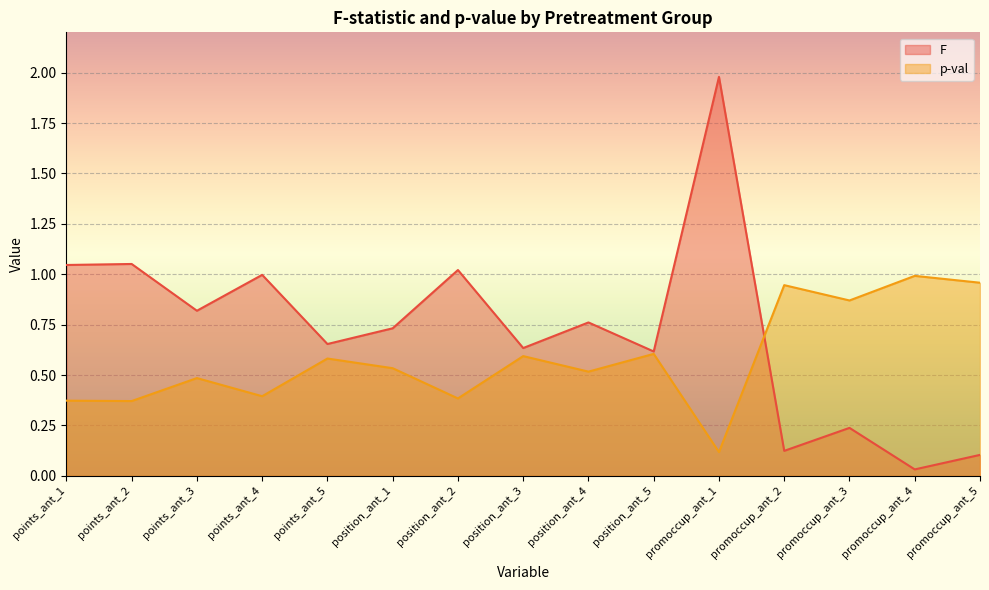

Reading left to right, list all the values displayed in this chart.

F: 1.0	1.1	0.8	1.0	0.7	0.7	1.0	0.6	0.8	0.6	2.0	0.1	0.2	0.0	0.1
p-val: 0.4	0.4	0.5	0.4	0.6	0.5	0.4	0.6	0.5	0.6	0.1	0.9	0.9	1.0	1.0